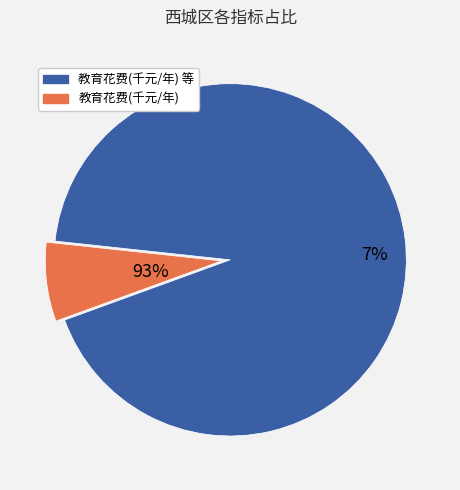

Is 教育花费(千元/年) the majority of the pie?

No